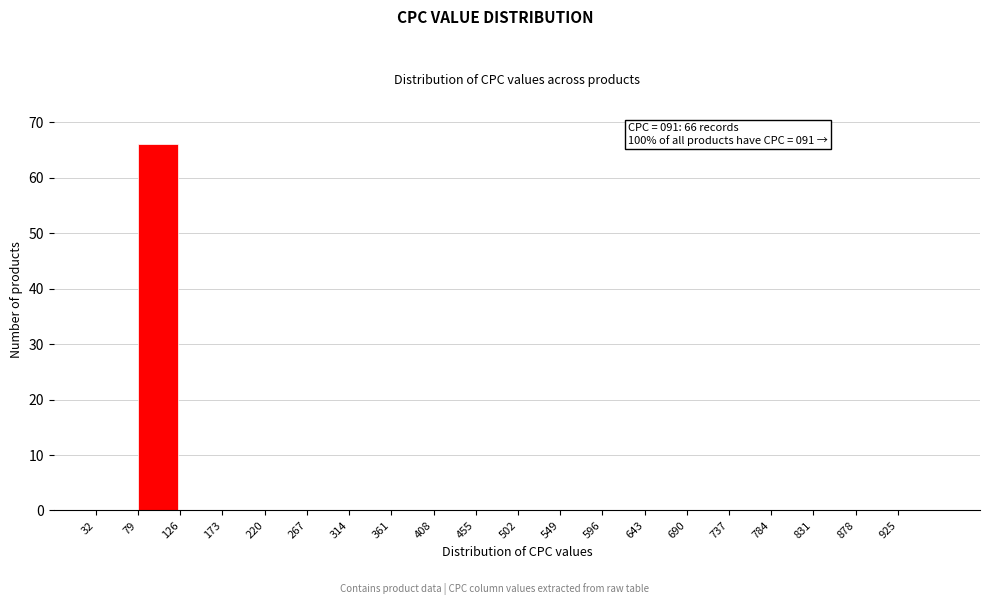

Over which range of the x-axis is the bar tallest?

79 to 126